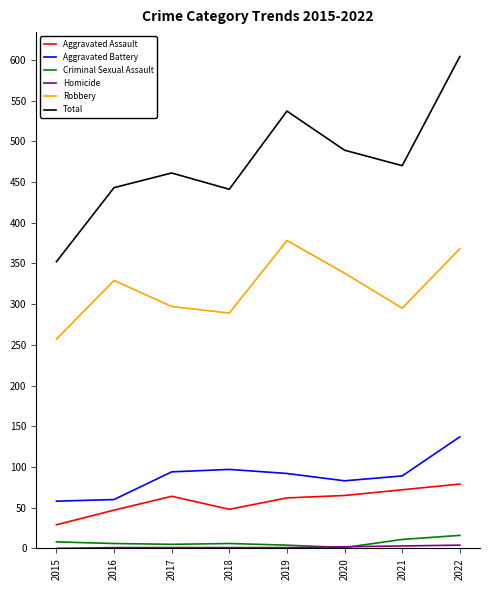

How many lines are shown in the chart?

6